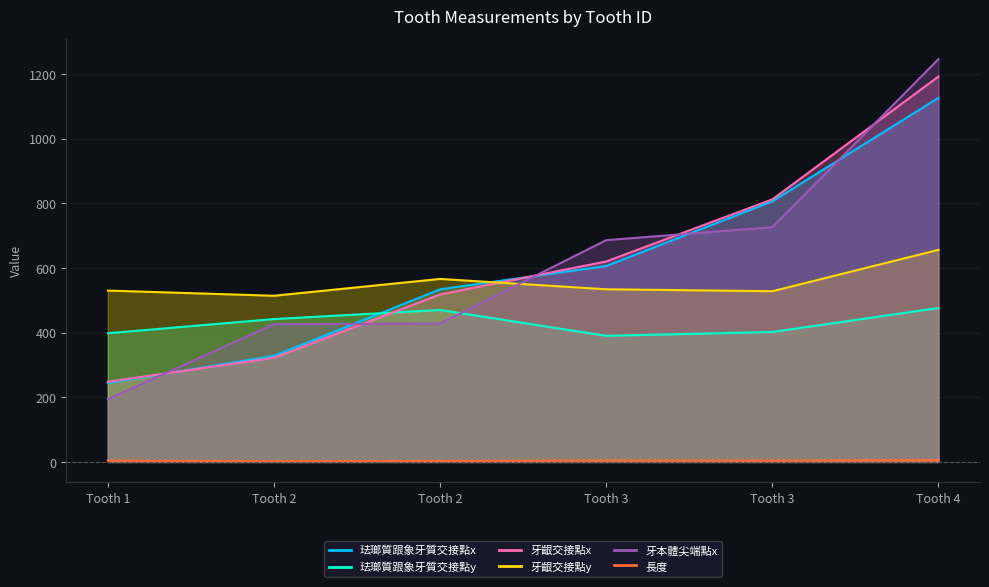

How many data points in 牙齦交接點y are above 534?

2